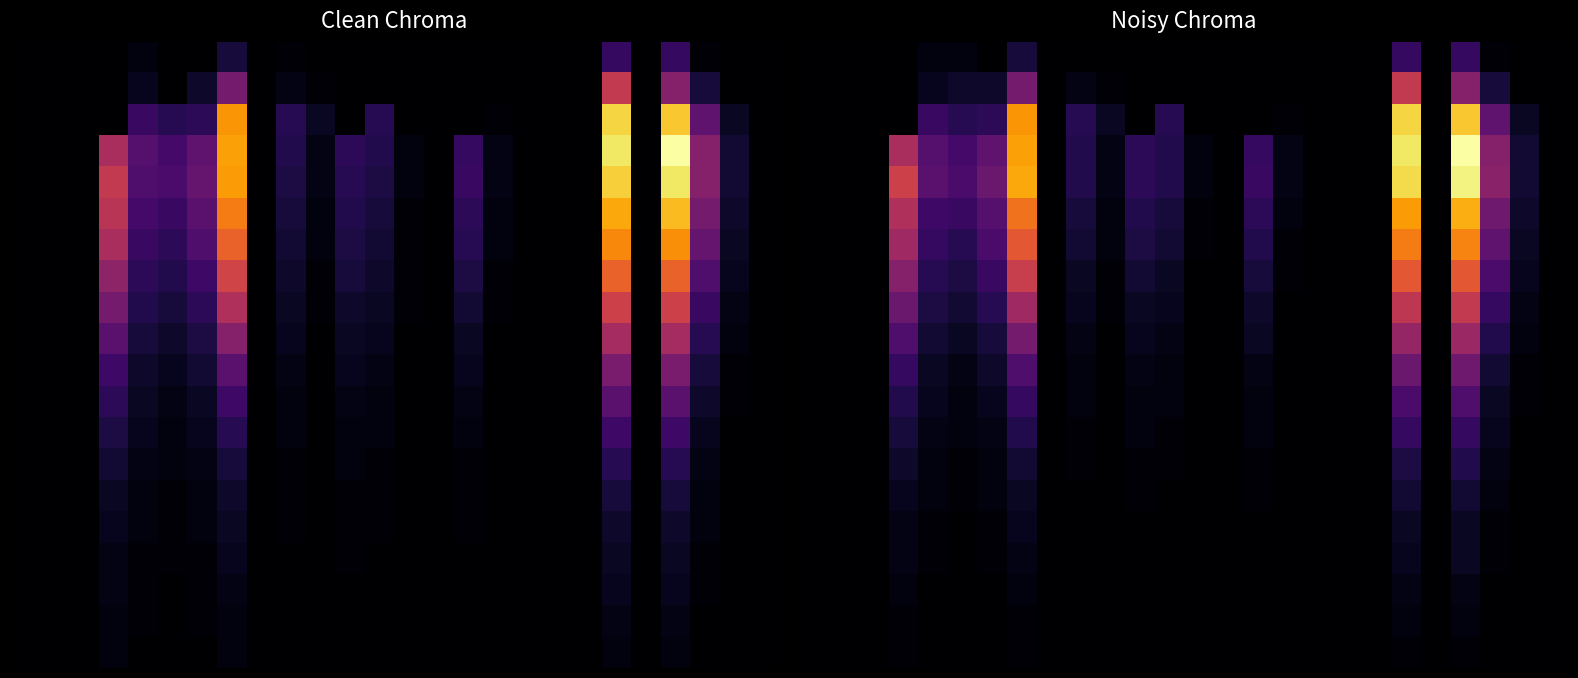

What is the spread (max minus min) of values at 23?

29